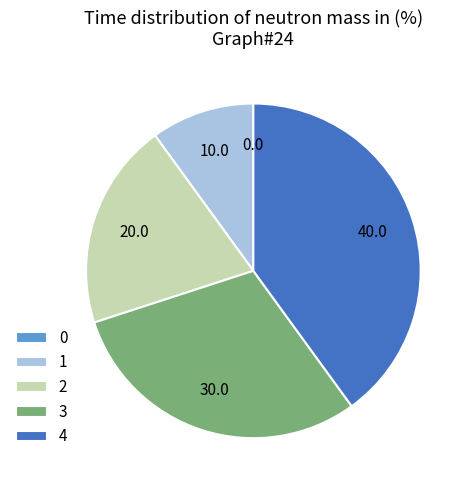

Approximately how many times larger is the value at 3 compared to 2?

1.5